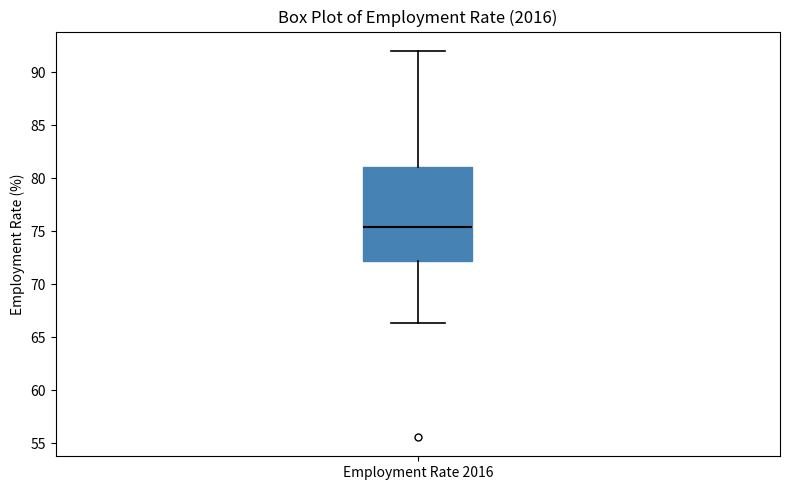

Read this box plot against the y-axis: the position of the median line, the range covered by the box, and the ends of both whiskers. The values are not printed on the chart, so give them approximately, as read against the axis.

median 75.5, box 72.0 to 81.0, whiskers 66.5 to 92.0